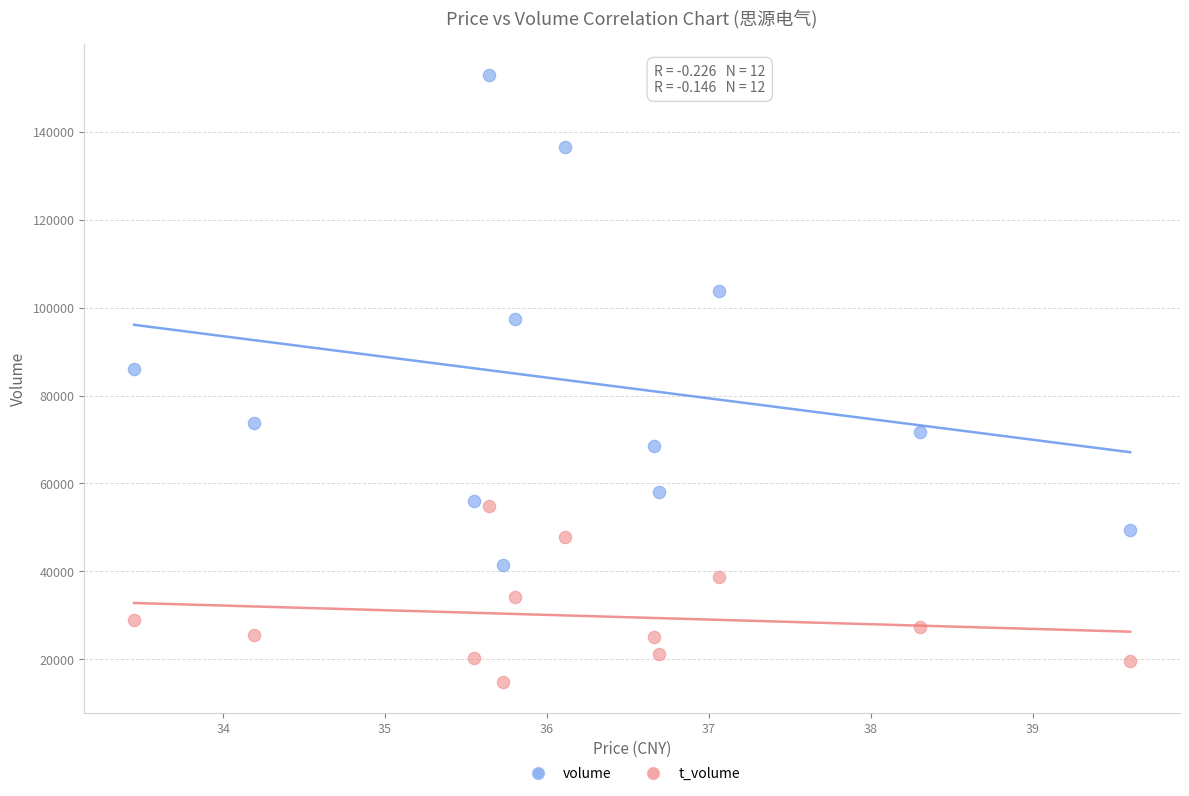

What are all the series names shown in the legend?

volume, t_volume